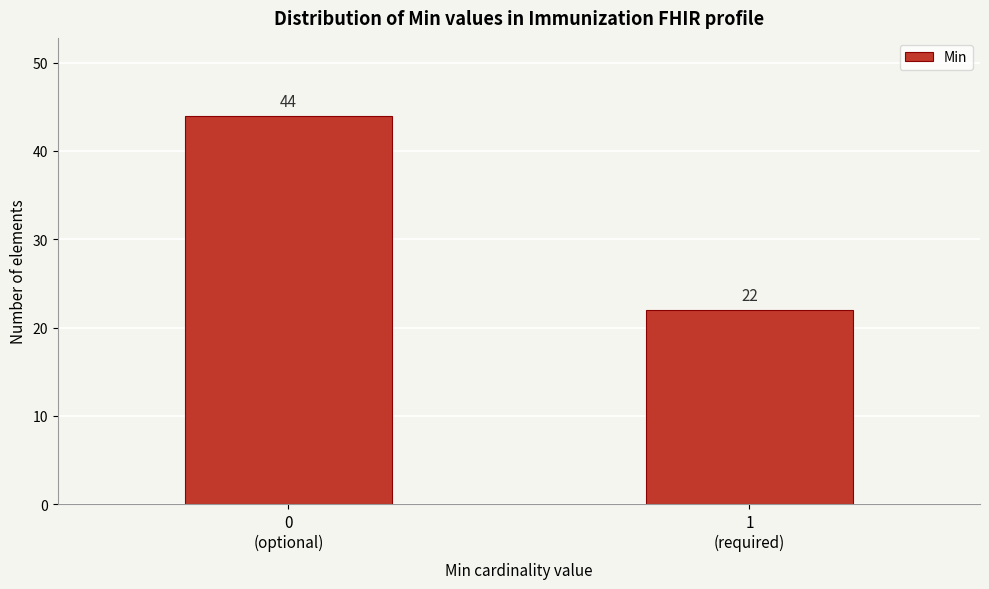

Reading left to right, transcribe all the data shown in this chart.

44	22